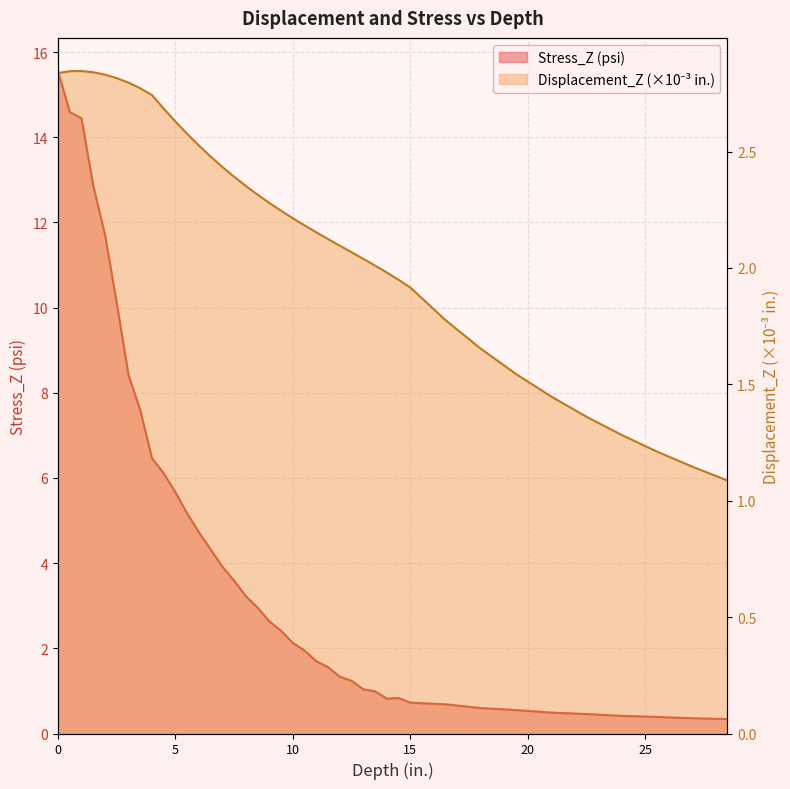

At how many categories does at least one series exceed 11?

5